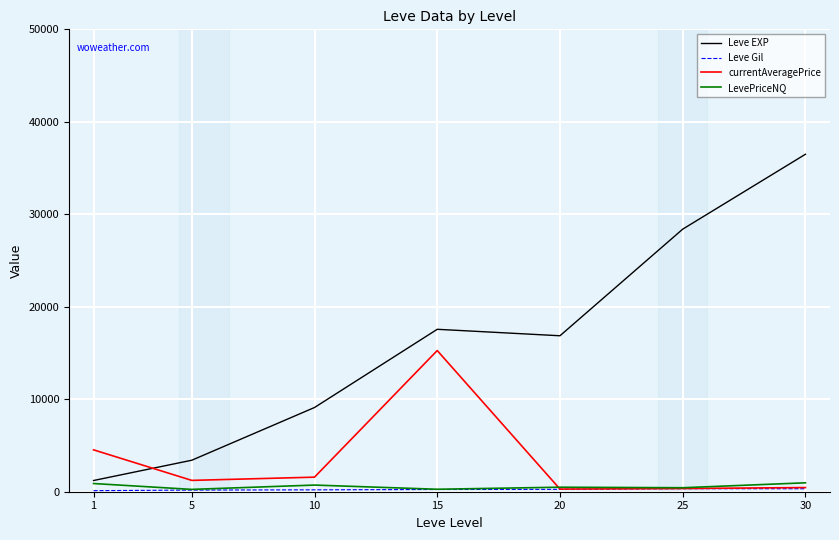

Read the Leve EXP value at 20.

16865.0